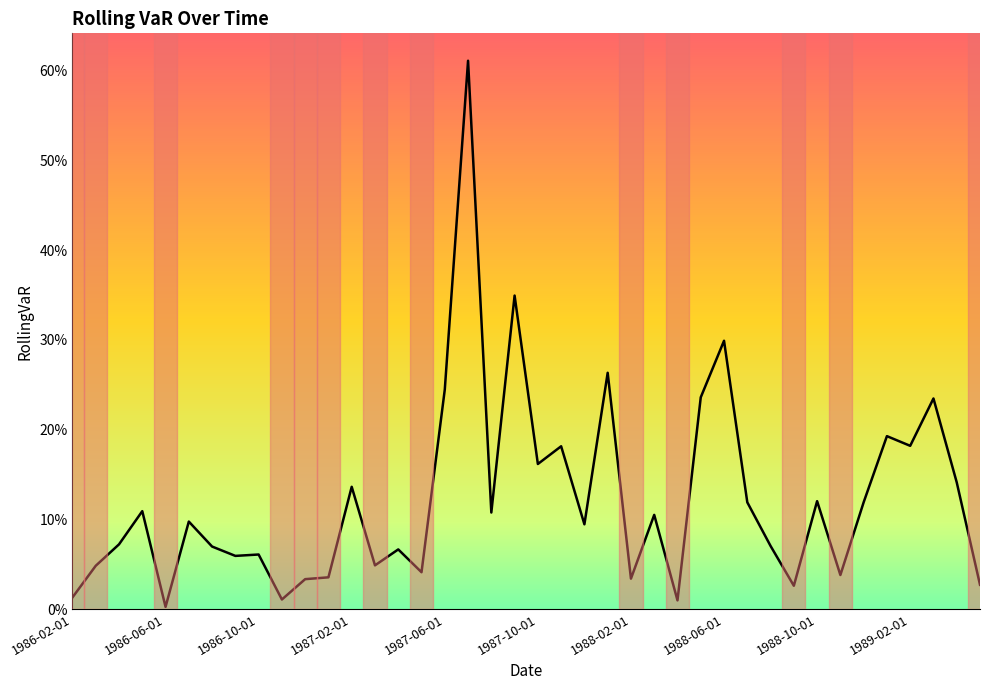

Does the chart have visible grid lines?

No